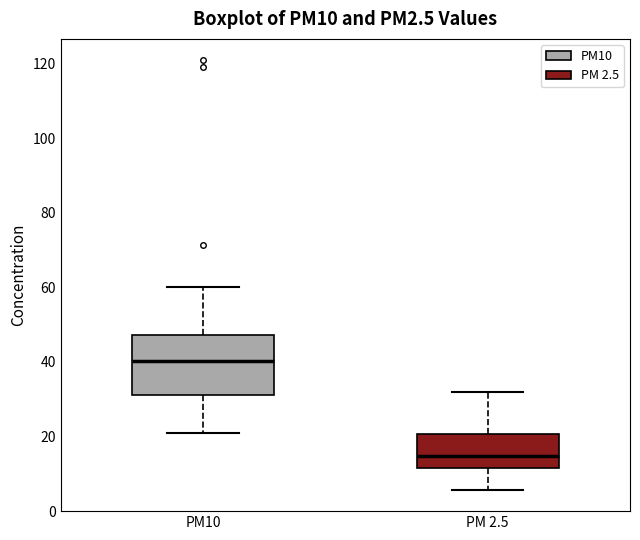

Which box's median line is the highest?

PM10